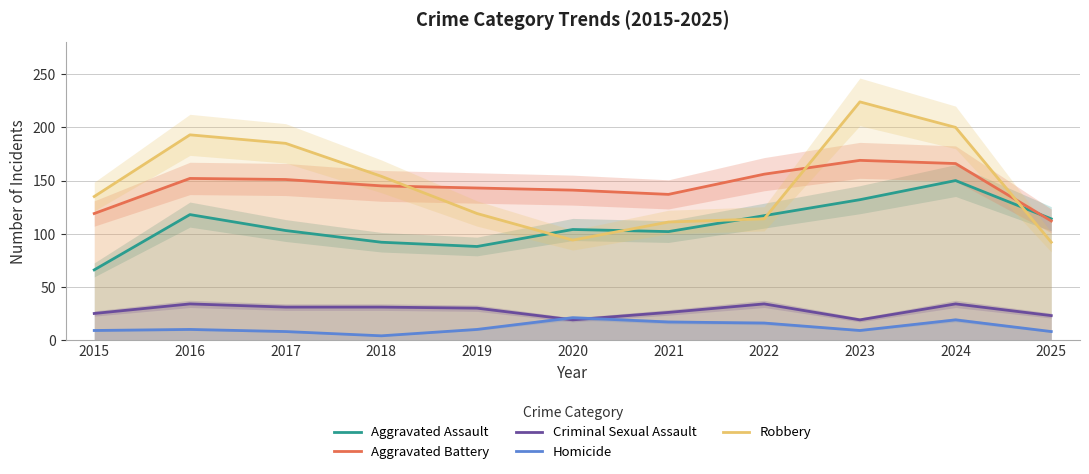

Reading left to right, what are all the values shown in this chart?

Aggravated Assault: 66	118	103	92	88	104	102	117	132	150	114
Aggravated Battery: 119	152	151	145	143	141	137	156	169	166	112
Criminal Sexual Assault: 25	34	31	31	30	19	26	34	19	34	23
Homicide: 9	10	8	4	10	21	17	16	9	19	8
Robbery: 135	193	185	154	119	94	111	114	224	200	92